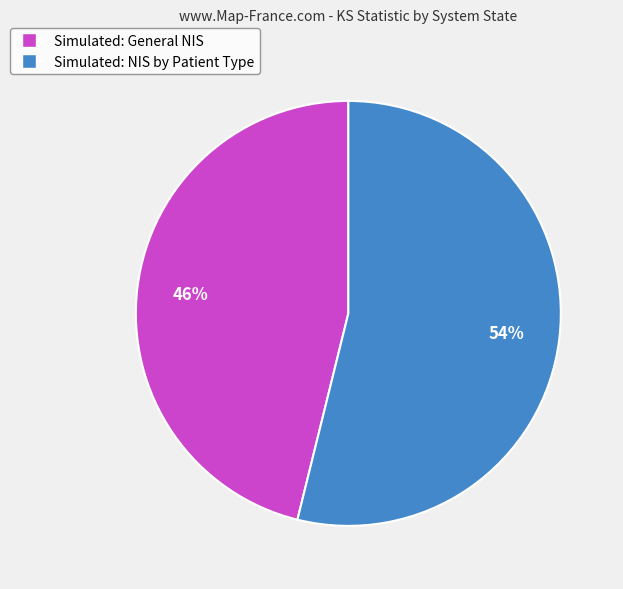

The Simulated: NIS by Patient Type slice represents 59% of the pie. True or false?

False